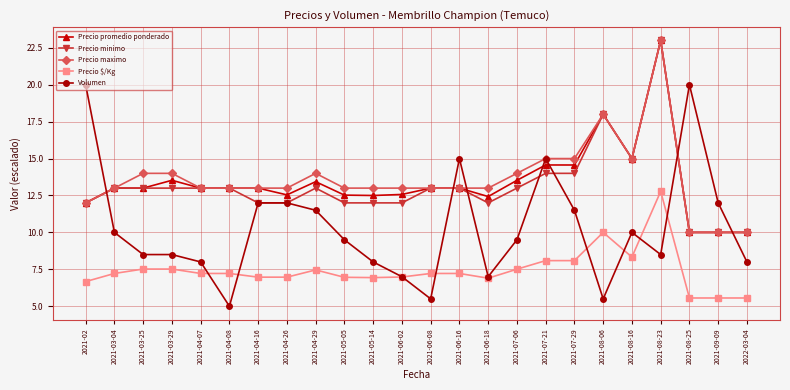

What is the sum of all Volumen values?

247.5